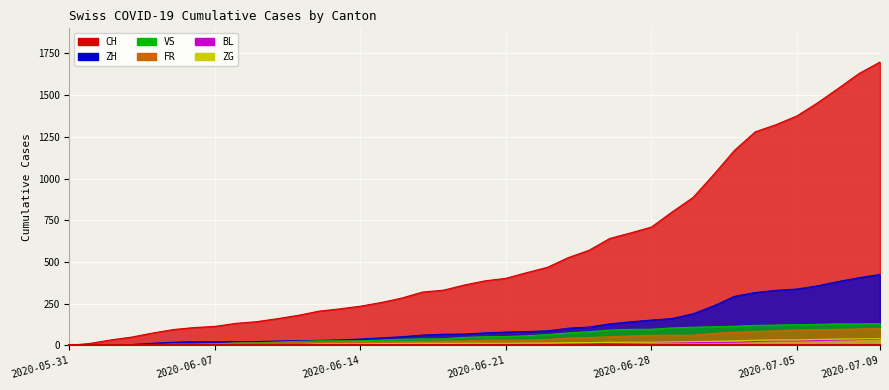

How many lines are shown in the chart?

6